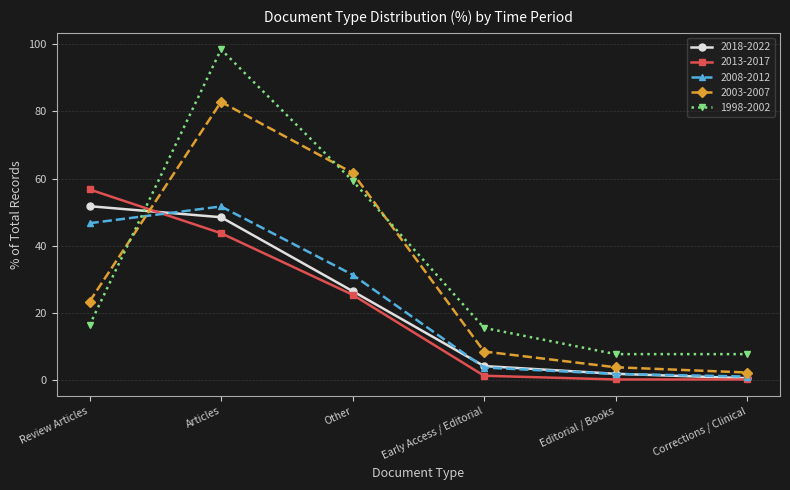

What is the average value of the 2003-2007 series?

30.5